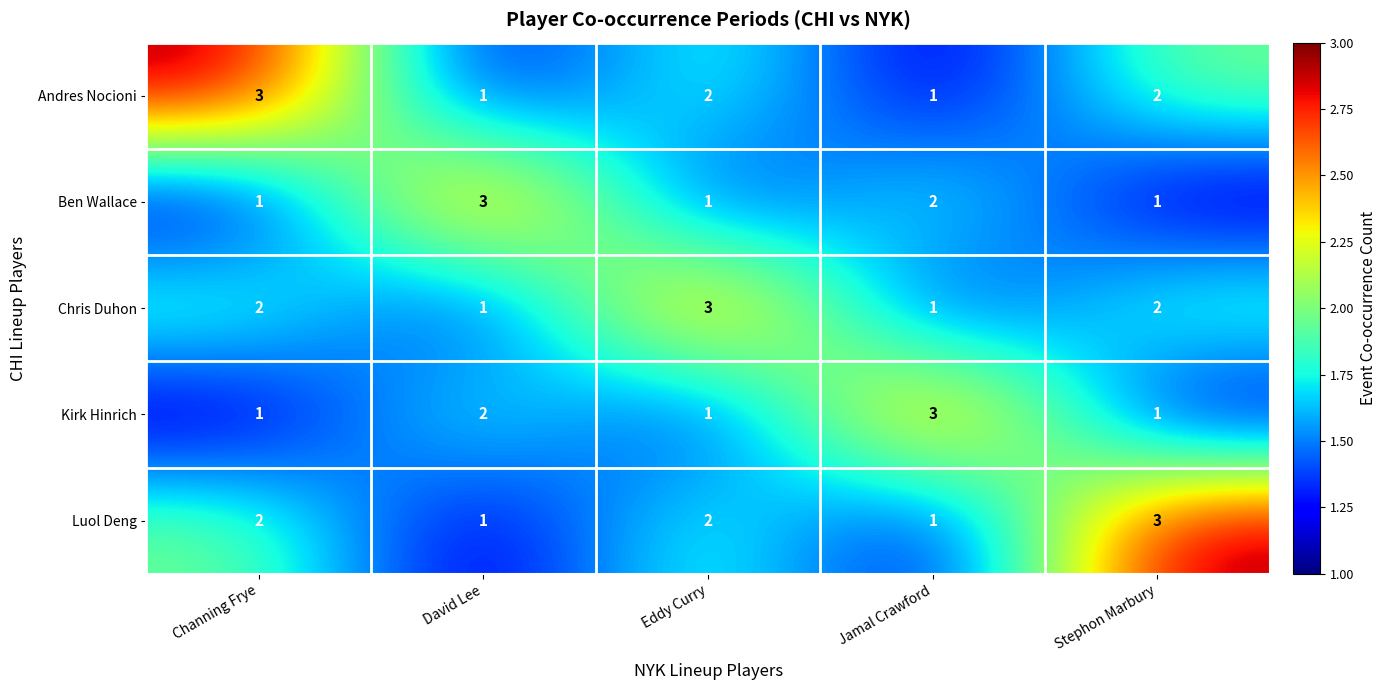

How many data points in Ben Wallace are above 1?

2